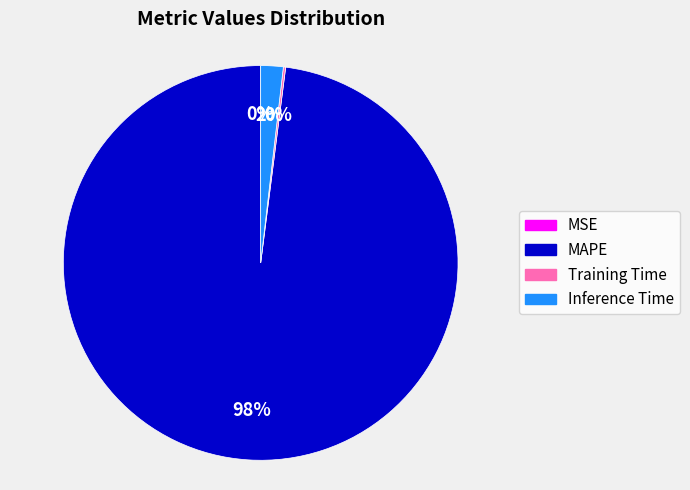

What is the largest slice in the pie chart?

MAPE